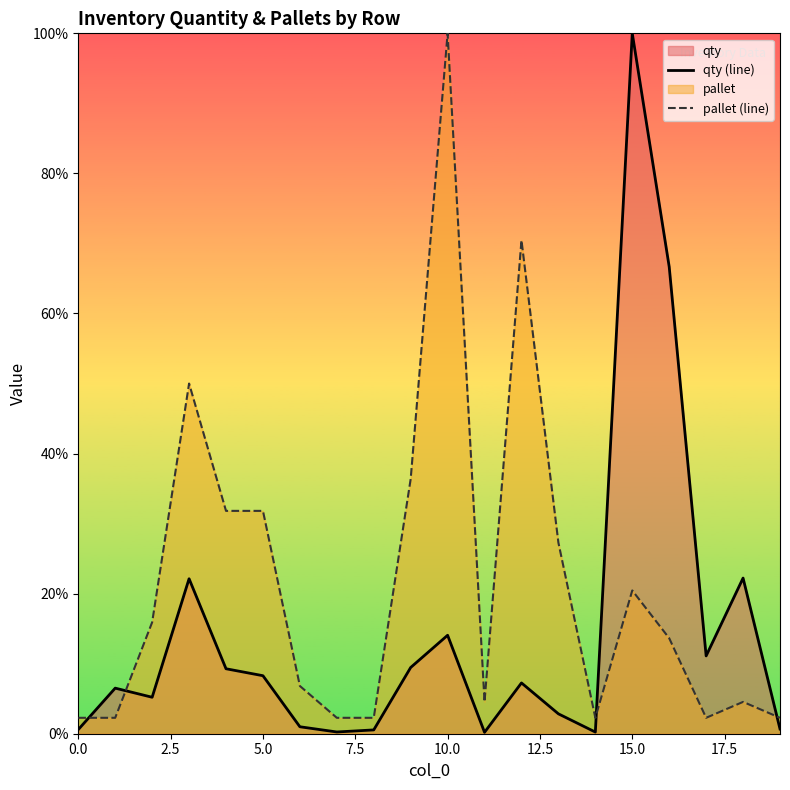

Rank the series at 5.0 from lowest to highest value.

qty (line), pallet (line)